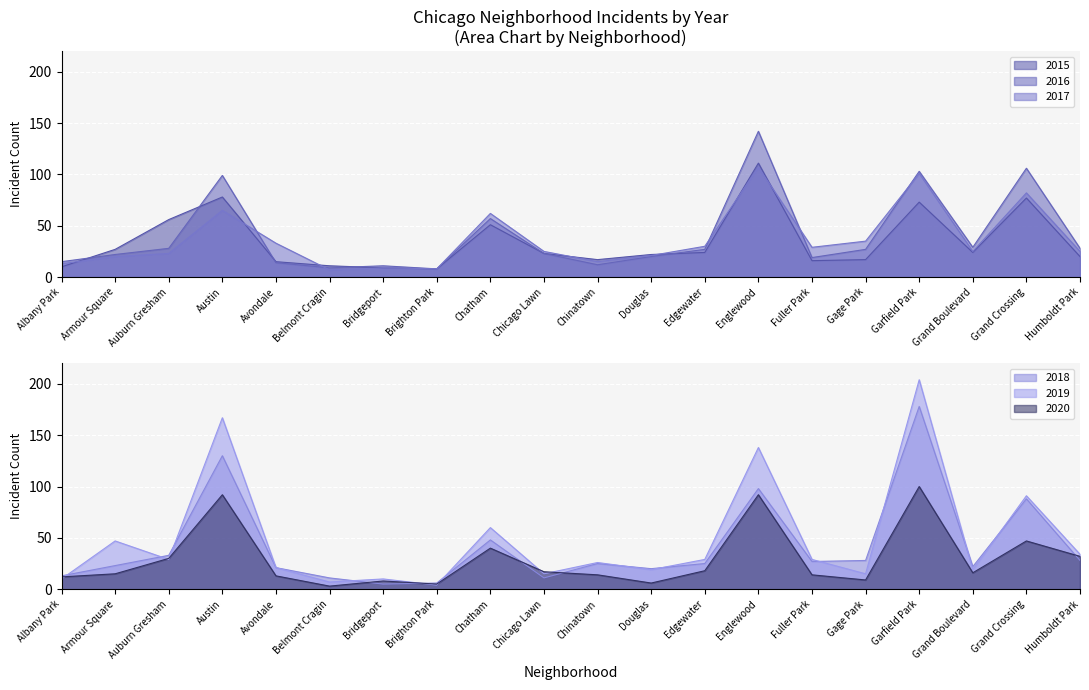

Rank the categories by 2016 value from highest to lowest.

Englewood, Grand Crossing, Garfield Park, Austin, Chatham, Grand Boulevard, Auburn Gresham, Humboldt Park, Edgewater, Gage Park, Chicago Lawn, Armour Square, Douglas, Fuller Park, Albany Park, Avondale, Chinatown, Bridgeport, Belmont Cragin, Brighton Park